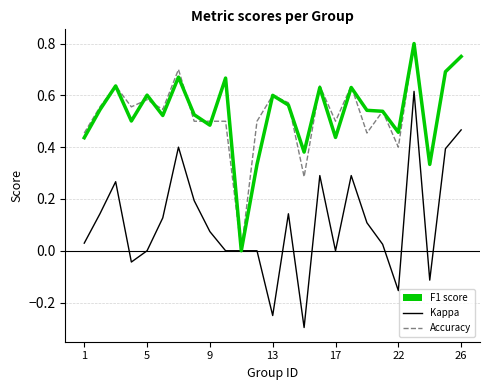

The value of f1 at 22 is 0.8. True or false?

False